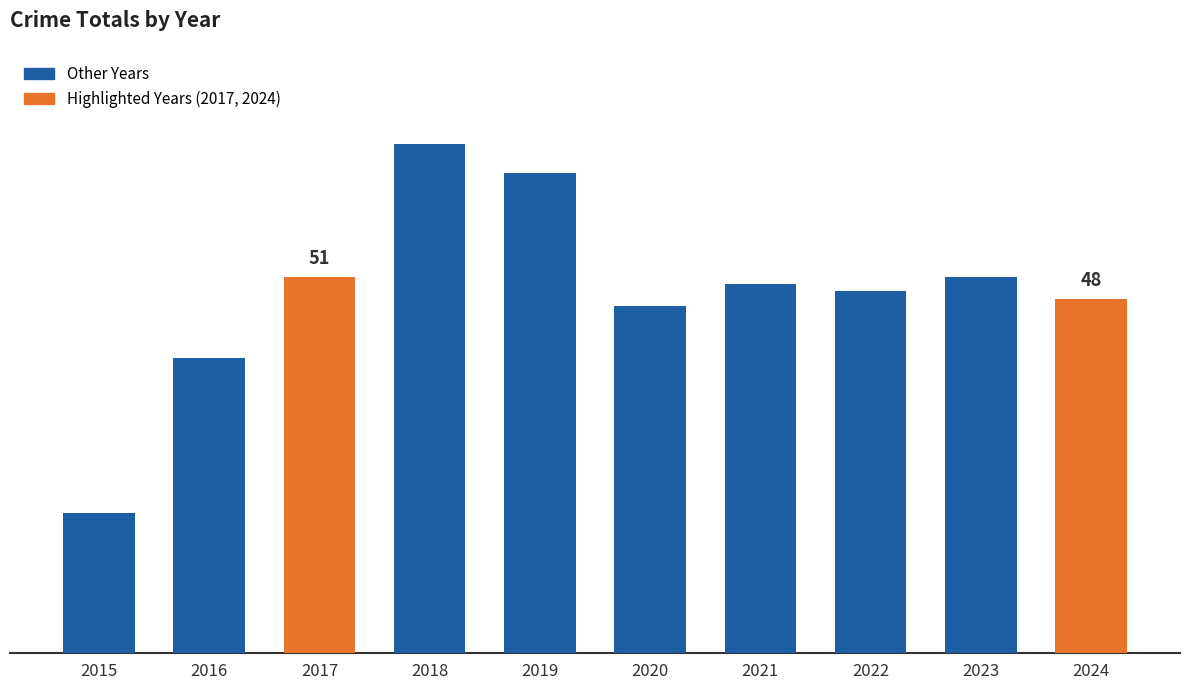

List the labels in order of value, largest first.

2018, 2019, 2017, 2023, 2021, 2022, 2024, 2020, 2016, 2015